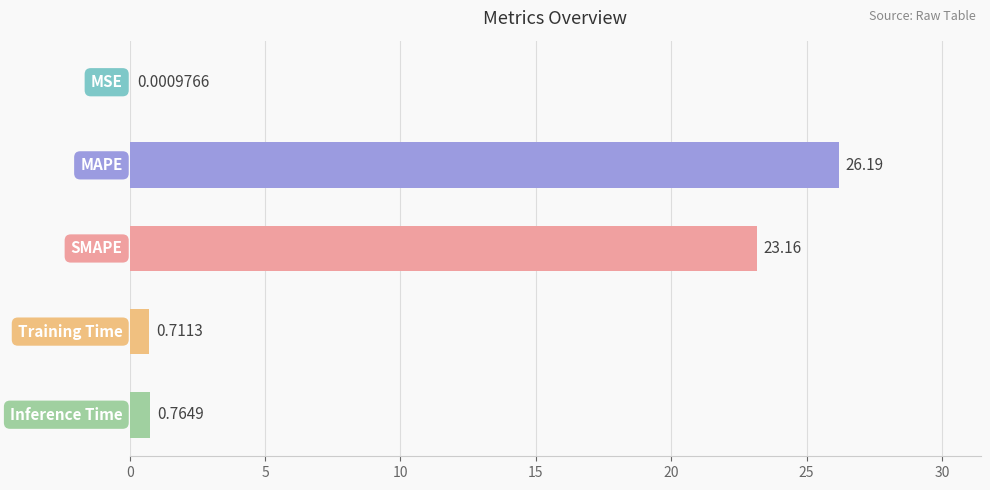

What is the sum of all values?

50.8